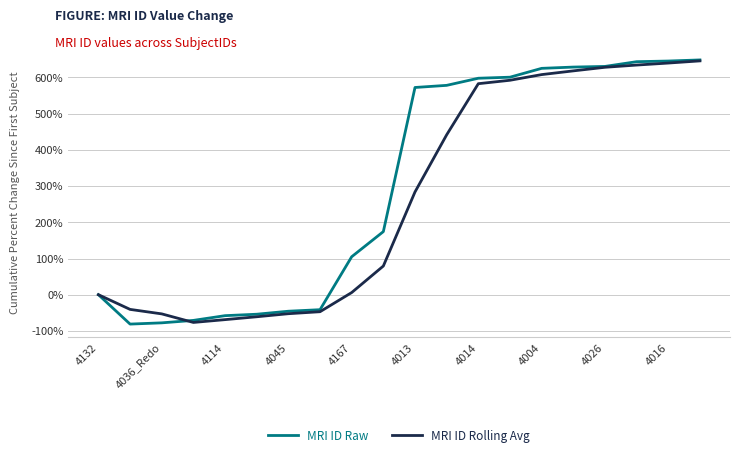

Does the chart have visible grid lines?

Yes